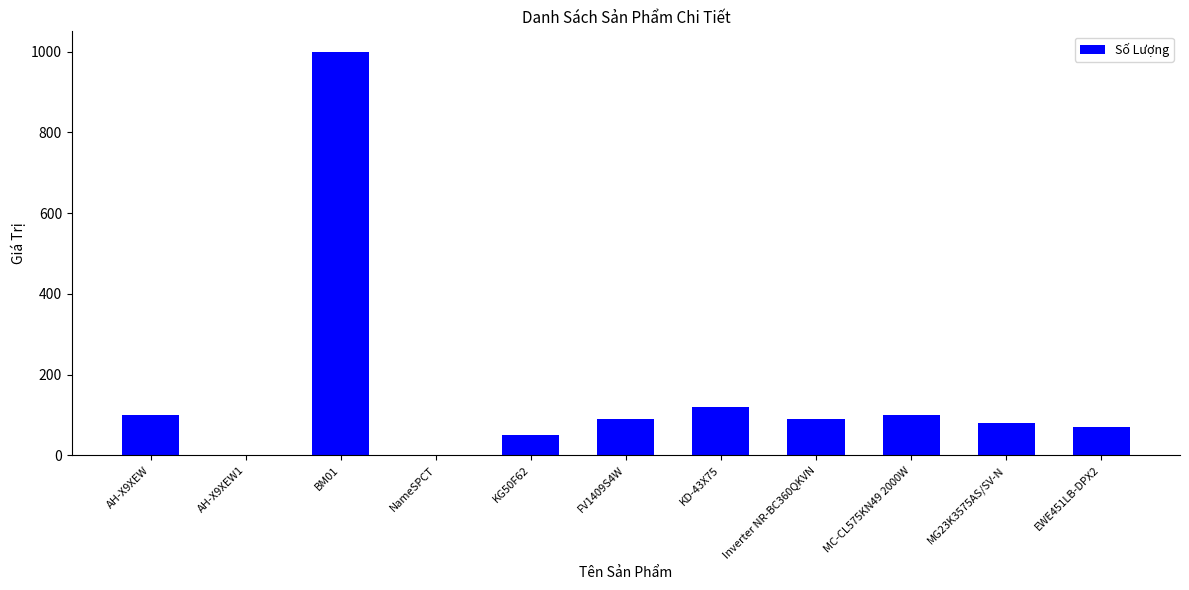

True or false: the data shows 63 at MC-CL575KN49 2000W.

False